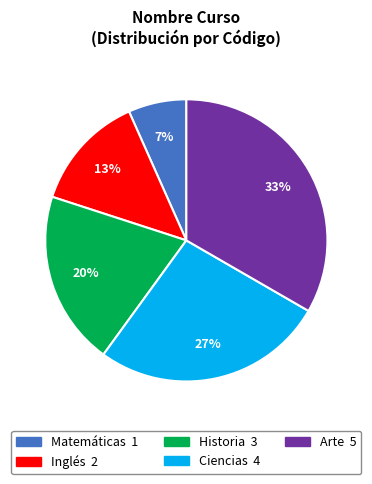

To the nearest percent, what portion does Ciencias represent?

27%